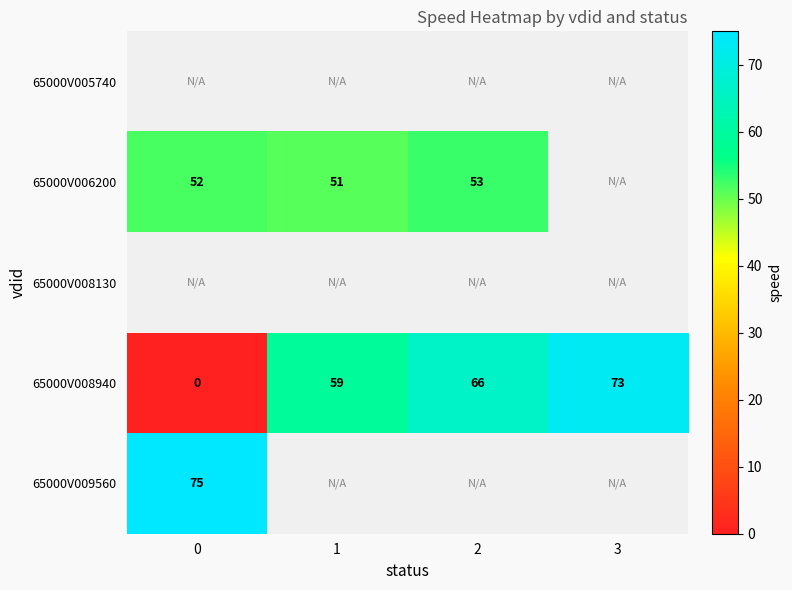

What is the difference between the 65000V008940 values at 1 and 2?

7